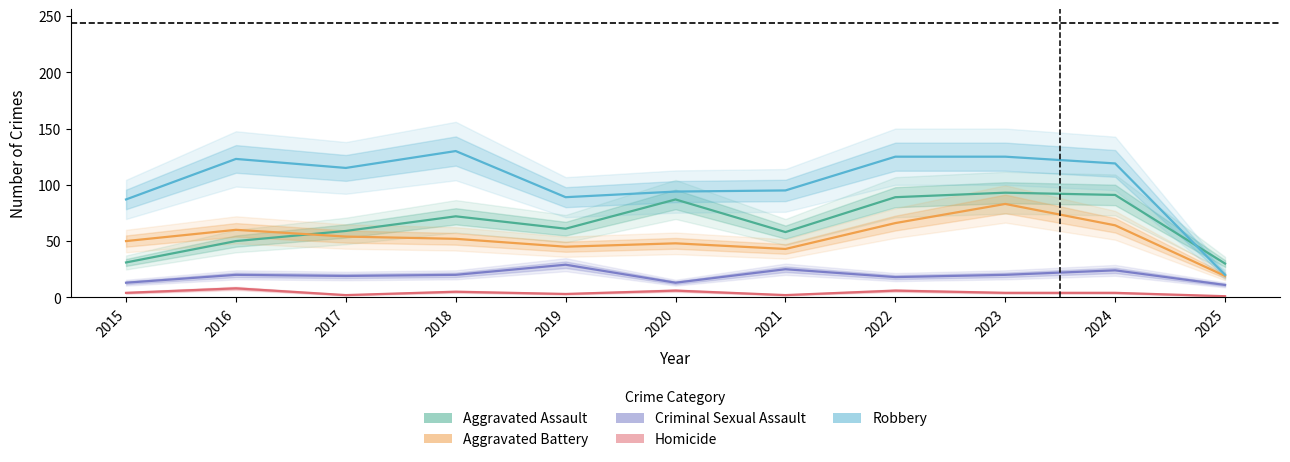

Between 2020 and 2024, which series saw the biggest shift?

Robbery